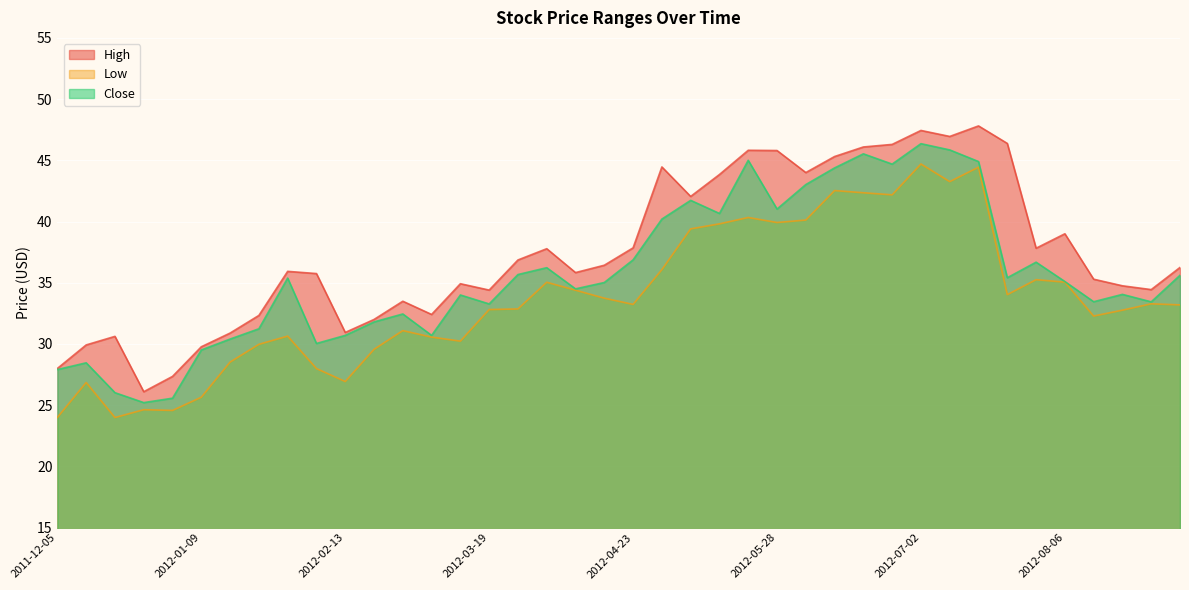

Reading left to right, list all the values displayed in this chart.

High: 2011-12-05=28.0	2011-12-12=29.9	2011-12-19=30.6	2011-12-26=26.1	2012-01-02=27.4	2012-01-09=29.8	2012-01-16=30.9	2012-01-23=32.3	2012-01-30=35.9	2012-02-06=35.8	2012-02-13=30.9	2012-02-20=32.0	2012-02-27=33.5	2012-03-05=32.4	2012-03-12=34.9	2012-03-19=34.4	2012-03-26=36.9	2012-04-02=37.8	2012-04-09=35.8	2012-04-16=36.4	2012-04-23=37.8	2012-04-30=44.5	2012-05-07=42.0	2012-05-14=43.8	2012-05-21=45.8	2012-05-28=45.8	2012-06-04=44.0	2012-06-11=45.3	2012-06-18=46.1	2012-06-25=46.3	2012-07-02=47.4	2012-07-09=47.0	2012-07-16=47.8	2012-07-23=46.4	2012-07-30=37.8	2012-08-06=39.0	2012-08-13=35.3	2012-08-20=34.8	2012-08-27=34.4	2012-09-03=36.2
Low: 2011-12-05=24.0	2011-12-12=26.9	2011-12-19=24.0	2011-12-26=24.6	2012-01-02=24.6	2012-01-09=25.6	2012-01-16=28.5	2012-01-23=30.0	2012-01-30=30.6	2012-02-06=28.0	2012-02-13=26.9	2012-02-20=29.6	2012-02-27=31.1	2012-03-05=30.6	2012-03-12=30.2	2012-03-19=32.8	2012-03-26=32.9	2012-04-02=35.0	2012-04-09=34.4	2012-04-16=33.7	2012-04-23=33.2	2012-04-30=36.1	2012-05-07=39.4	2012-05-14=39.8	2012-05-21=40.3	2012-05-28=39.9	2012-06-04=40.1	2012-06-11=42.5	2012-06-18=42.3	2012-06-25=42.2	2012-07-02=44.7	2012-07-09=43.3	2012-07-16=44.4	2012-07-23=34.0	2012-07-30=35.2	2012-08-06=35.0	2012-08-13=32.3	2012-08-20=32.8	2012-08-27=33.3	2012-09-03=33.2
Close: 2011-12-05=27.9	2011-12-12=28.5	2011-12-19=26.0	2011-12-26=25.2	2012-01-02=25.6	2012-01-09=29.5	2012-01-16=30.4	2012-01-23=31.2	2012-01-30=35.4	2012-02-06=30.0	2012-02-13=30.7	2012-02-20=31.8	2012-02-27=32.5	2012-03-05=30.7	2012-03-12=34.0	2012-03-19=33.3	2012-03-26=35.7	2012-04-02=36.2	2012-04-09=34.5	2012-04-16=35.0	2012-04-23=36.9	2012-04-30=40.2	2012-05-07=41.7	2012-05-14=40.7	2012-05-21=45.0	2012-05-28=41.0	2012-06-04=43.0	2012-06-11=44.4	2012-06-18=45.5	2012-06-25=44.7	2012-07-02=46.4	2012-07-09=45.8	2012-07-16=44.9	2012-07-23=35.4	2012-07-30=36.7	2012-08-06=35.1	2012-08-13=33.5	2012-08-20=34.0	2012-08-27=33.4	2012-09-03=35.6